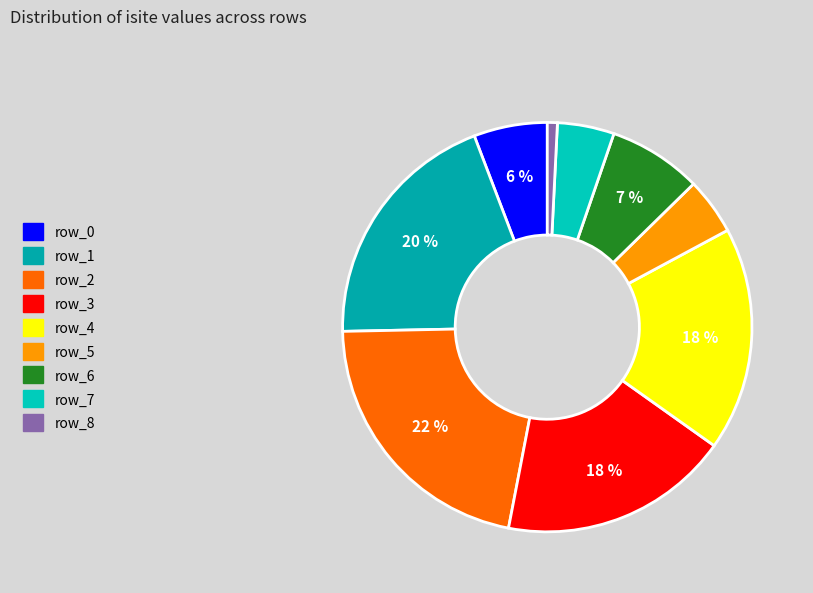

Which slice is the smallest?

row_8